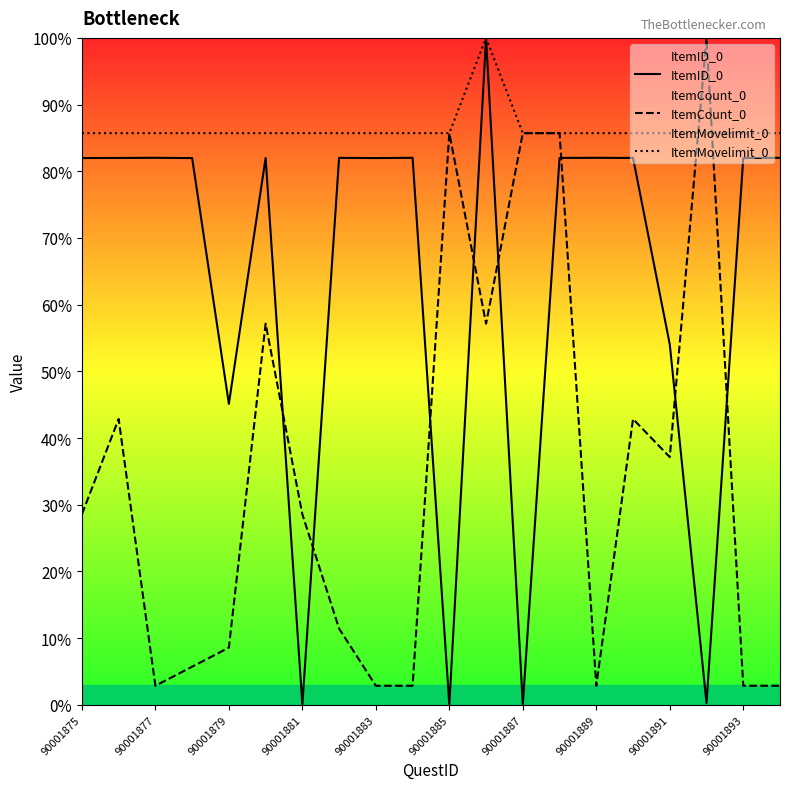

What is the approximate value of ItemID_0 at 90001877?

82.0